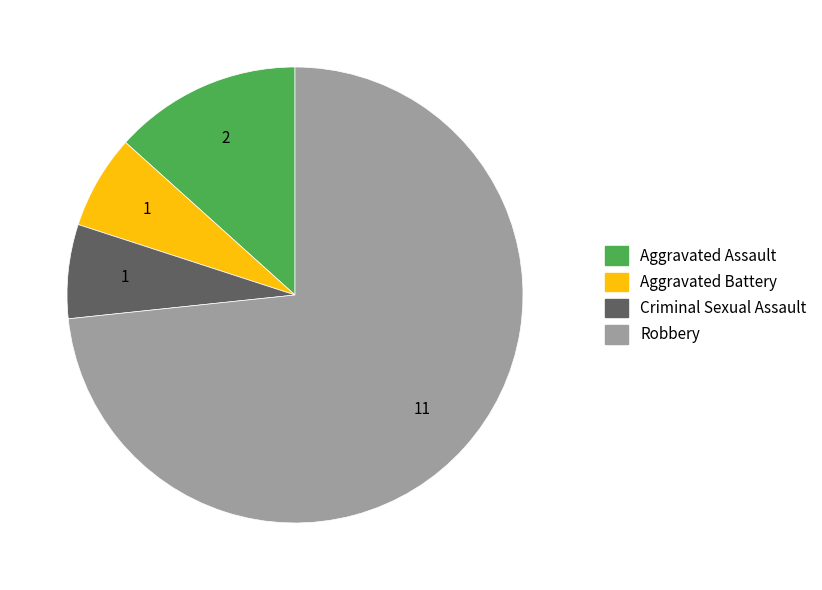

Is it true that Robbery is 84% of the pie?

False